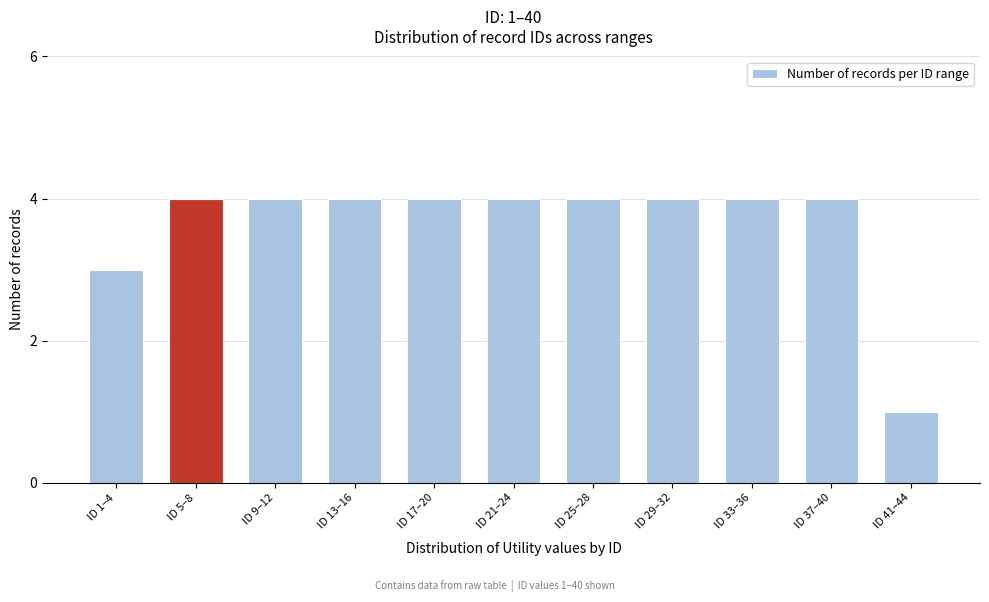

Reading right to left, transcribe all the data shown in this chart.

1	4	4	4	4	4	4	4	4	4	3